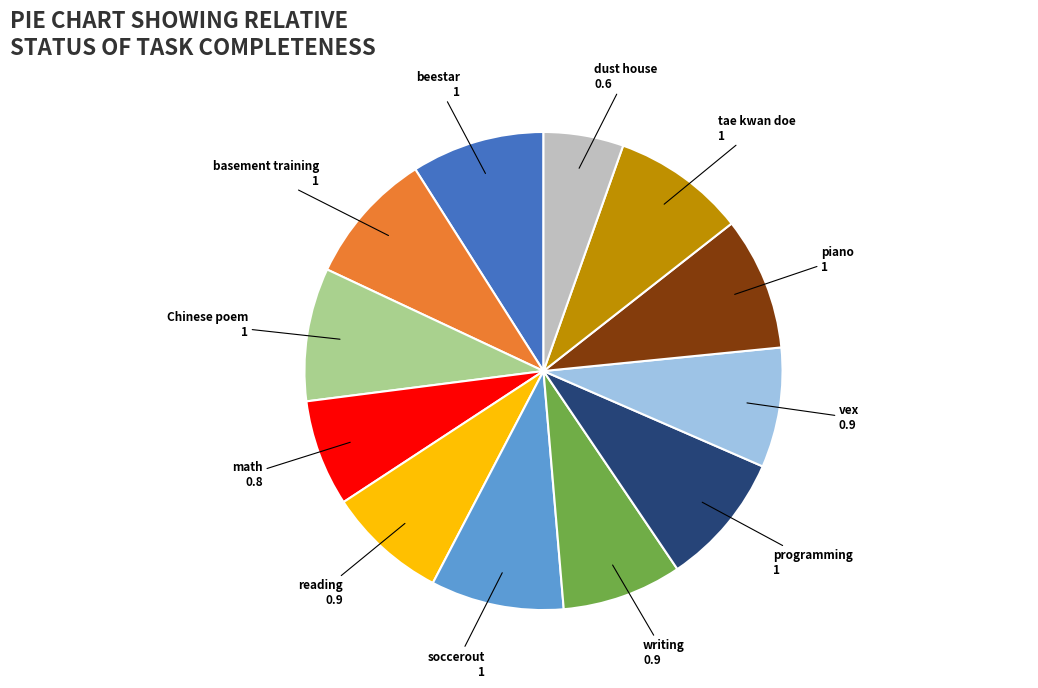

Is there any slice that represents more than half of the pie?

No